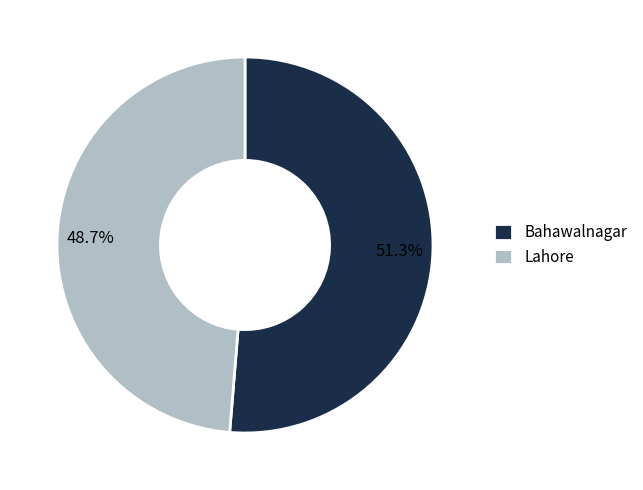

How many segments does this pie chart have?

2